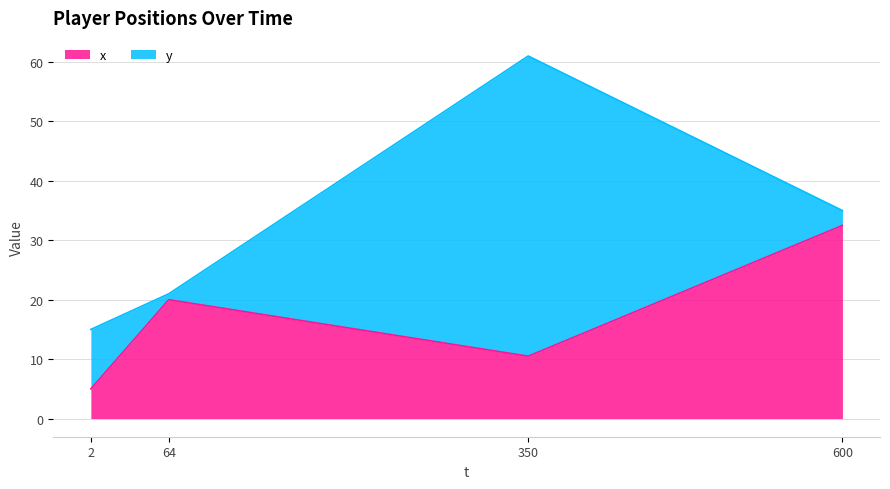

Is it true that the value at 350 is 15.7?

False